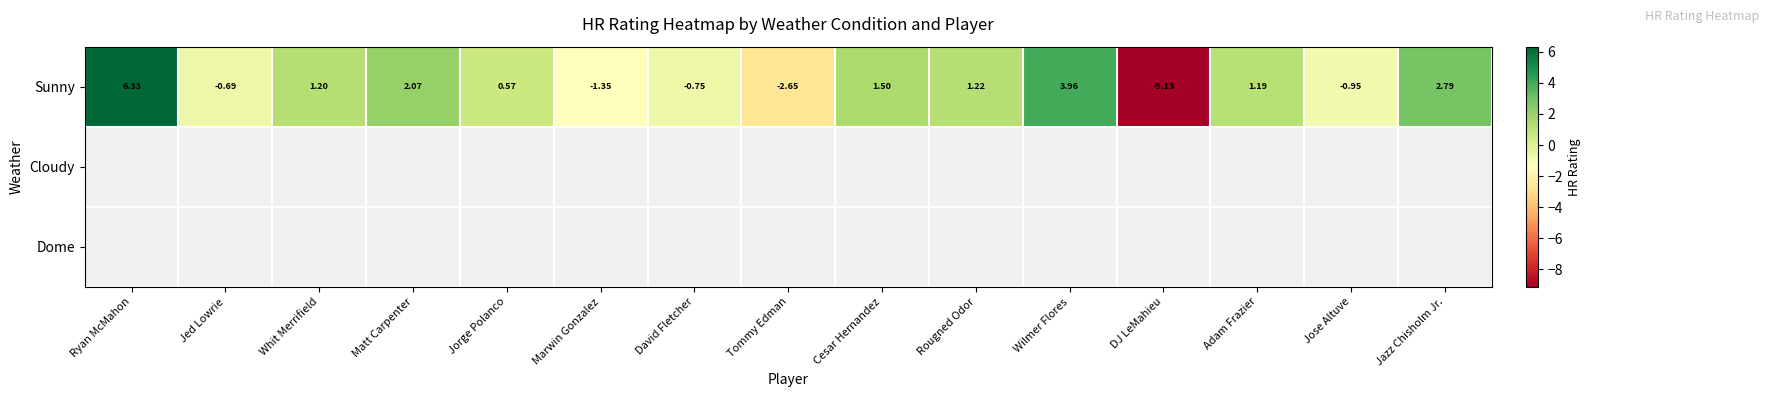

Which has a higher value, Jed Lowrie or Matt Carpenter?

Matt Carpenter